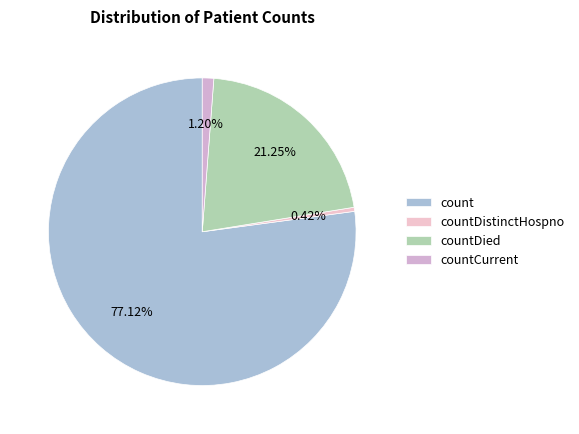

How much of the chart is everything except count?

22.9%